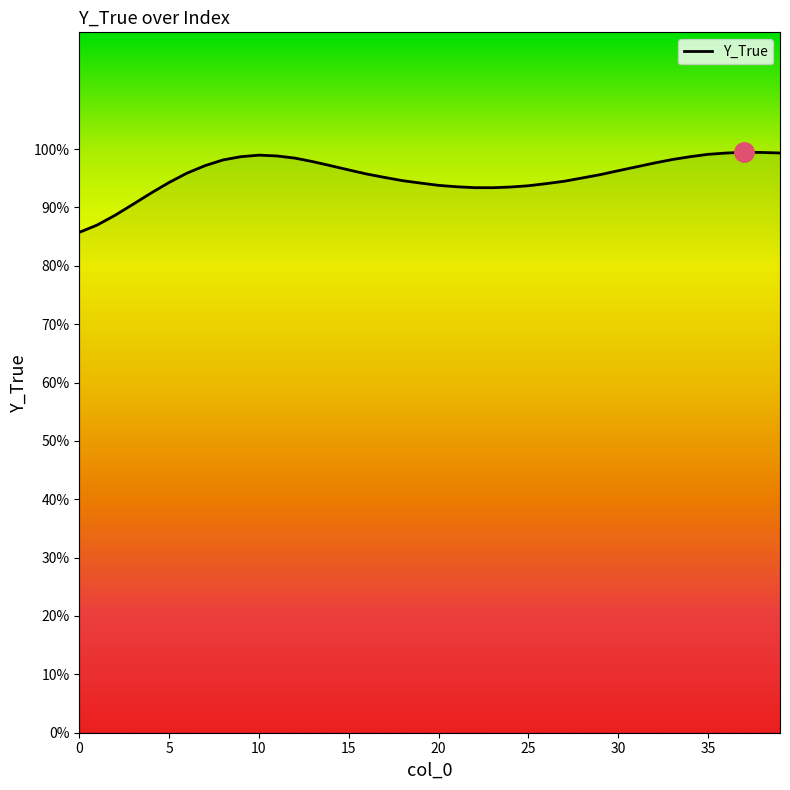

Is this an area chart (filled region under the line)?

Yes